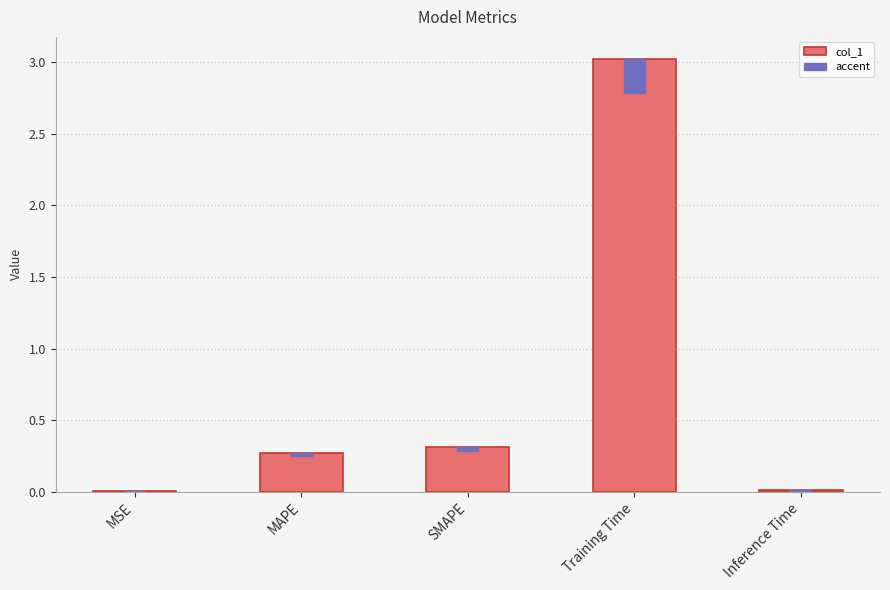

What is the approximate value at MAPE?

0.3